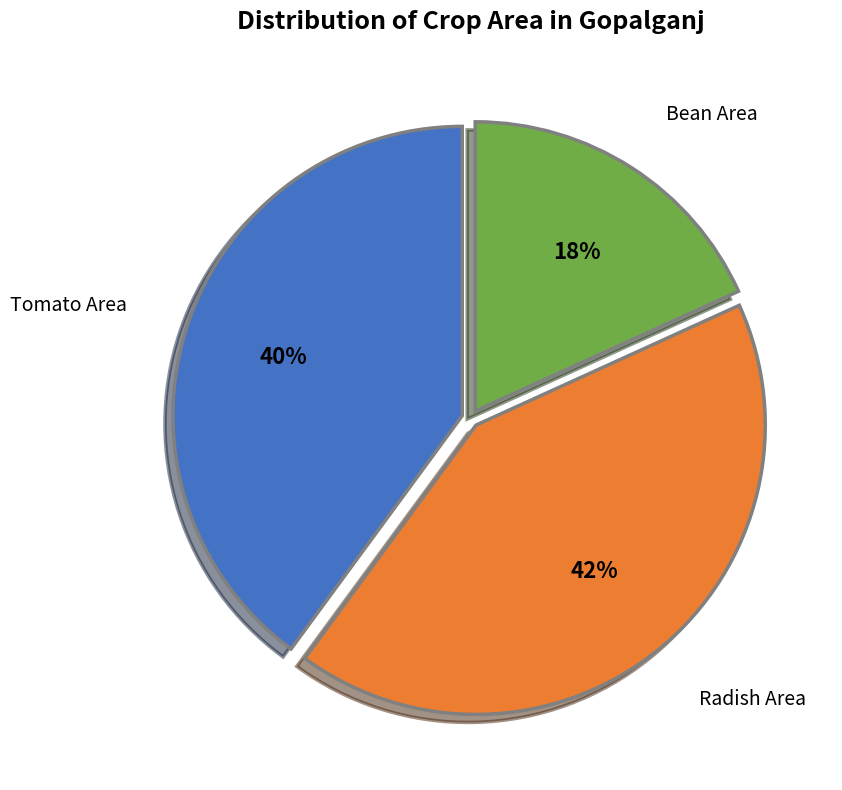

How many segments does this pie chart have?

3